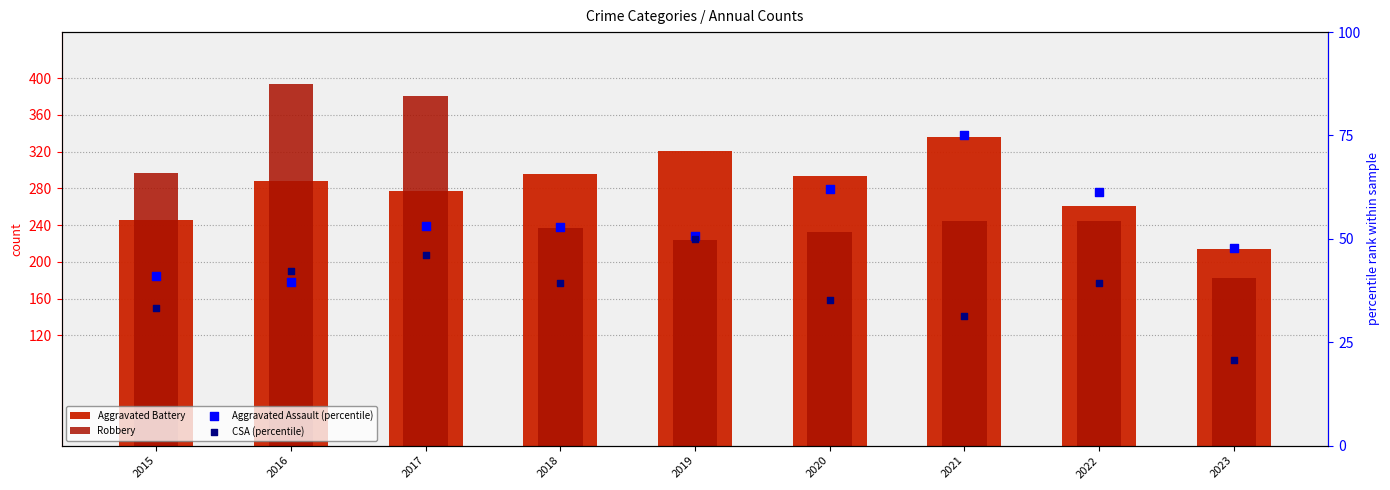

What are all the series names shown in the legend?

Aggravated Battery, Robbery, Aggravated Assault (percentile), CSA (percentile)